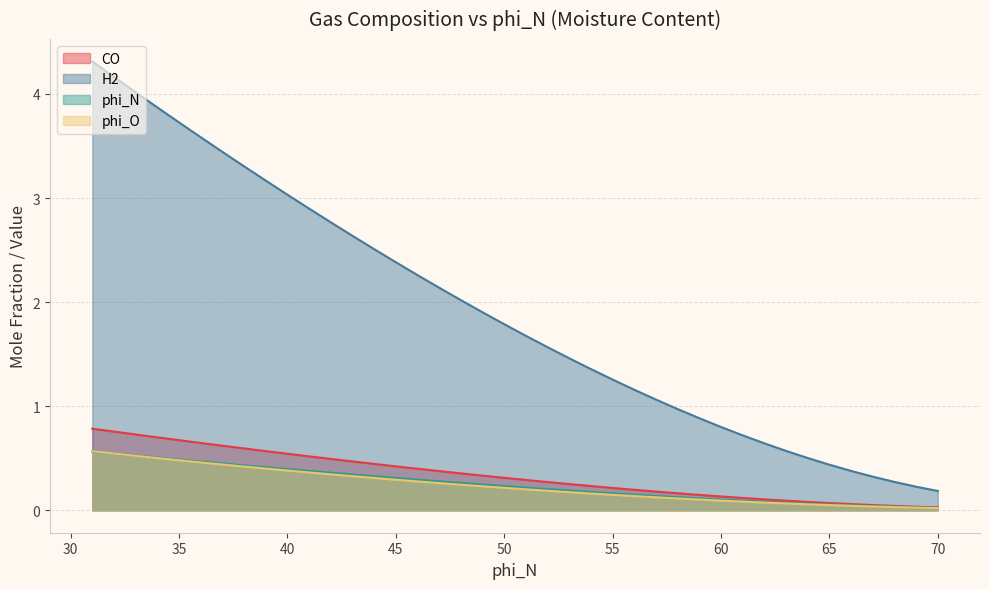

Reading right to left, transcribe all the data shown in this chart.

CO: 31=0.8	32=0.8	33=0.7	34=0.7	35=0.7	36=0.6	37=0.6	38=0.6	39=0.6	40=0.5	41=0.5	42=0.5	43=0.5	44=0.4	45=0.4	46=0.4	47=0.4	48=0.4	49=0.3	50=0.3	51=0.3	52=0.3	53=0.3	54=0.2	55=0.2	56=0.2	57=0.2	58=0.2	59=0.1	60=0.1	61=0.1	62=0.1	63=0.1	64=0.1	65=0.1	66=0.1	67=0.1	68=0.0	69=0.0	70=0.0
H2: 31=4.3	32=4.2	33=4.0	34=3.9	35=3.7	36=3.6	37=3.4	38=3.3	39=3.2	40=3.0	41=2.9	42=2.8	43=2.6	44=2.5	45=2.4	46=2.3	47=2.1	48=2.0	49=1.9	50=1.8	51=1.7	52=1.6	53=1.5	54=1.4	55=1.3	56=1.2	57=1.1	58=1.0	59=0.9	60=0.8	61=0.7	62=0.6	63=0.6	64=0.5	65=0.4	66=0.4	67=0.3	68=0.3	69=0.2	70=0.2
phi_N: 31=0.6	32=0.5	33=0.5	34=0.5	35=0.5	36=0.5	37=0.4	38=0.4	39=0.4	40=0.4	41=0.4	42=0.4	43=0.3	44=0.3	45=0.3	46=0.3	47=0.3	48=0.3	49=0.2	50=0.2	51=0.2	52=0.2	53=0.2	54=0.2	55=0.2	56=0.1	57=0.1	58=0.1	59=0.1	60=0.1	61=0.1	62=0.1	63=0.1	64=0.1	65=0.1	66=0.0	67=0.0	68=0.0	69=0.0	70=0.0
phi_O: 31=0.6	32=0.5	33=0.5	34=0.5	35=0.5	36=0.5	37=0.4	38=0.4	39=0.4	40=0.4	41=0.4	42=0.3	43=0.3	44=0.3	45=0.3	46=0.3	47=0.3	48=0.2	49=0.2	50=0.2	51=0.2	52=0.2	53=0.2	54=0.2	55=0.1	56=0.1	57=0.1	58=0.1	59=0.1	60=0.1	61=0.1	62=0.1	63=0.1	64=0.1	65=0.0	66=0.0	67=0.0	68=0.0	69=0.0	70=0.0